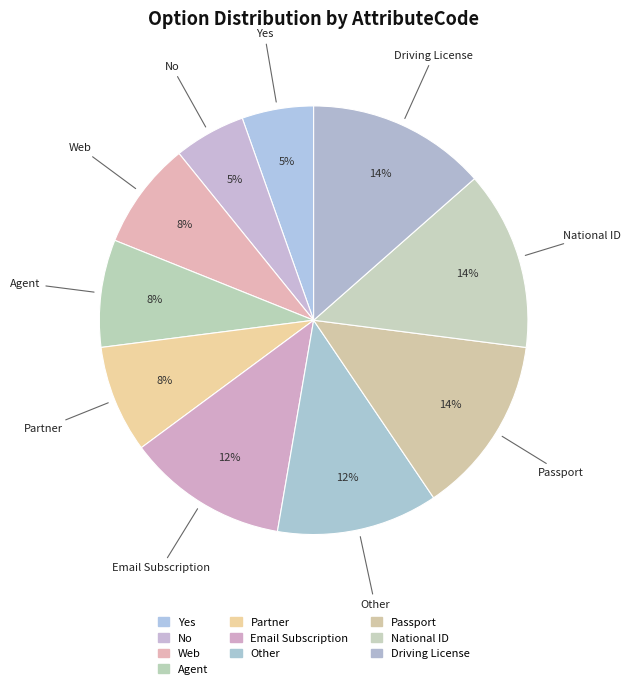

To the nearest percent, what portion does Driving License represent?

14%